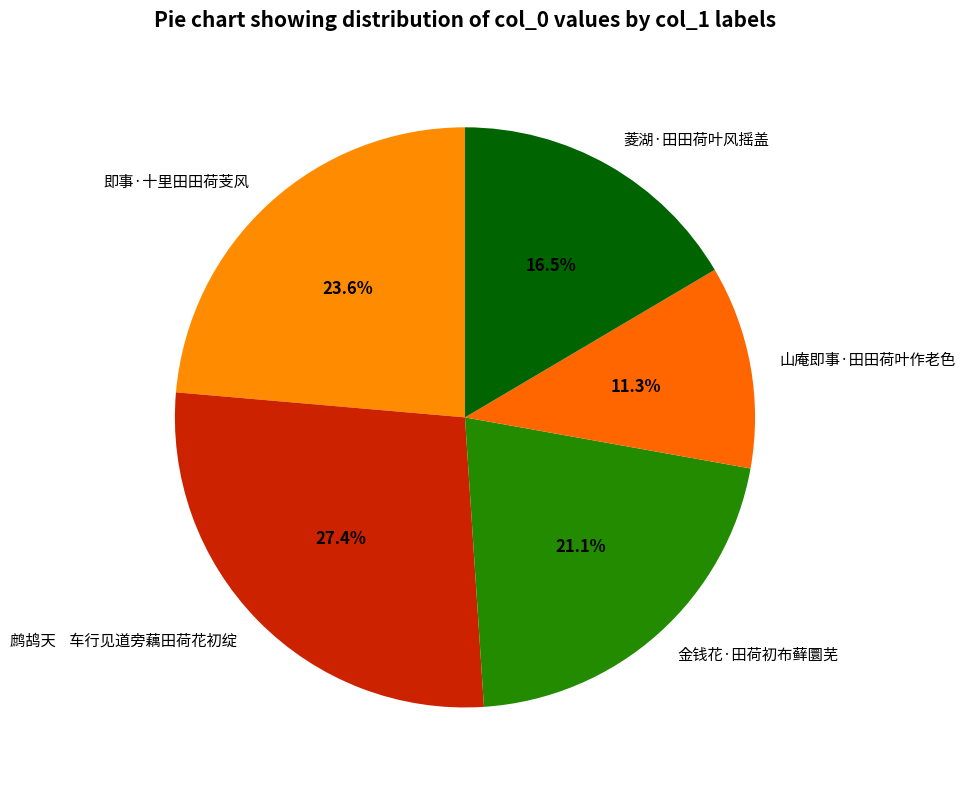

Is it true that 山庵即事·田田荷叶作老色 is 11% of the pie?

True